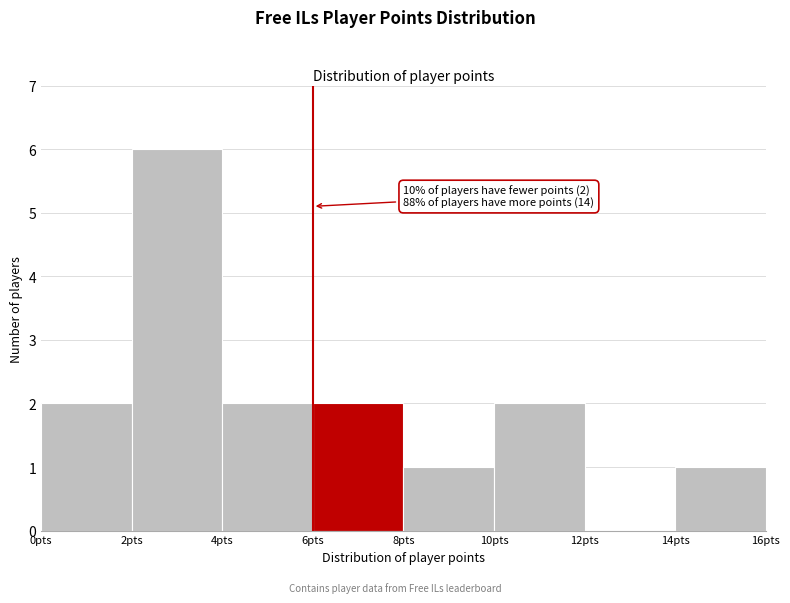

Over which range of the x-axis is the bar tallest?

2 to 4